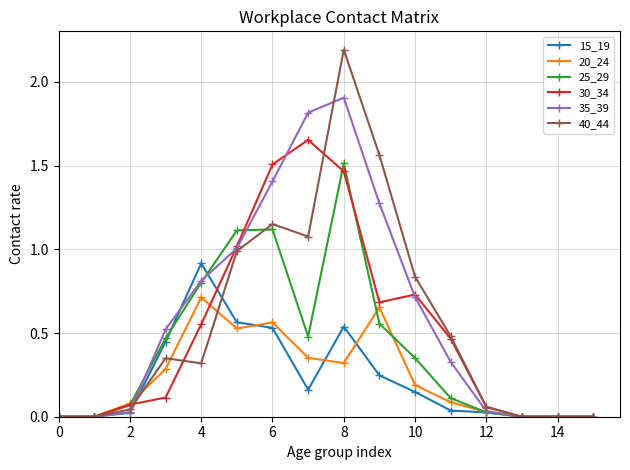

Which series has the largest range (max minus min)?

40_44